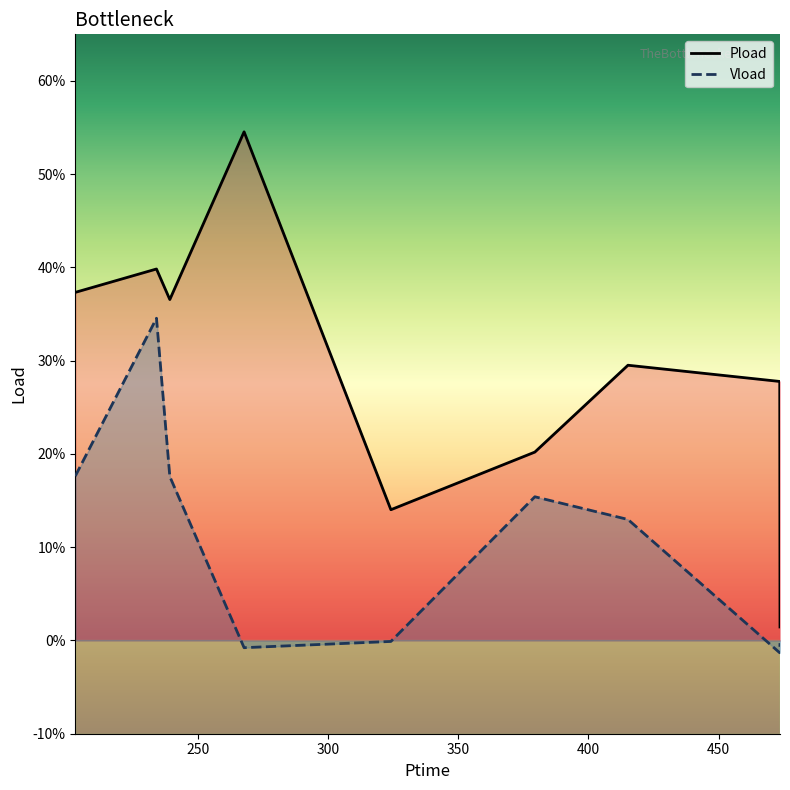

What is the difference between the maximum and minimum values in the Vload series?

0.4